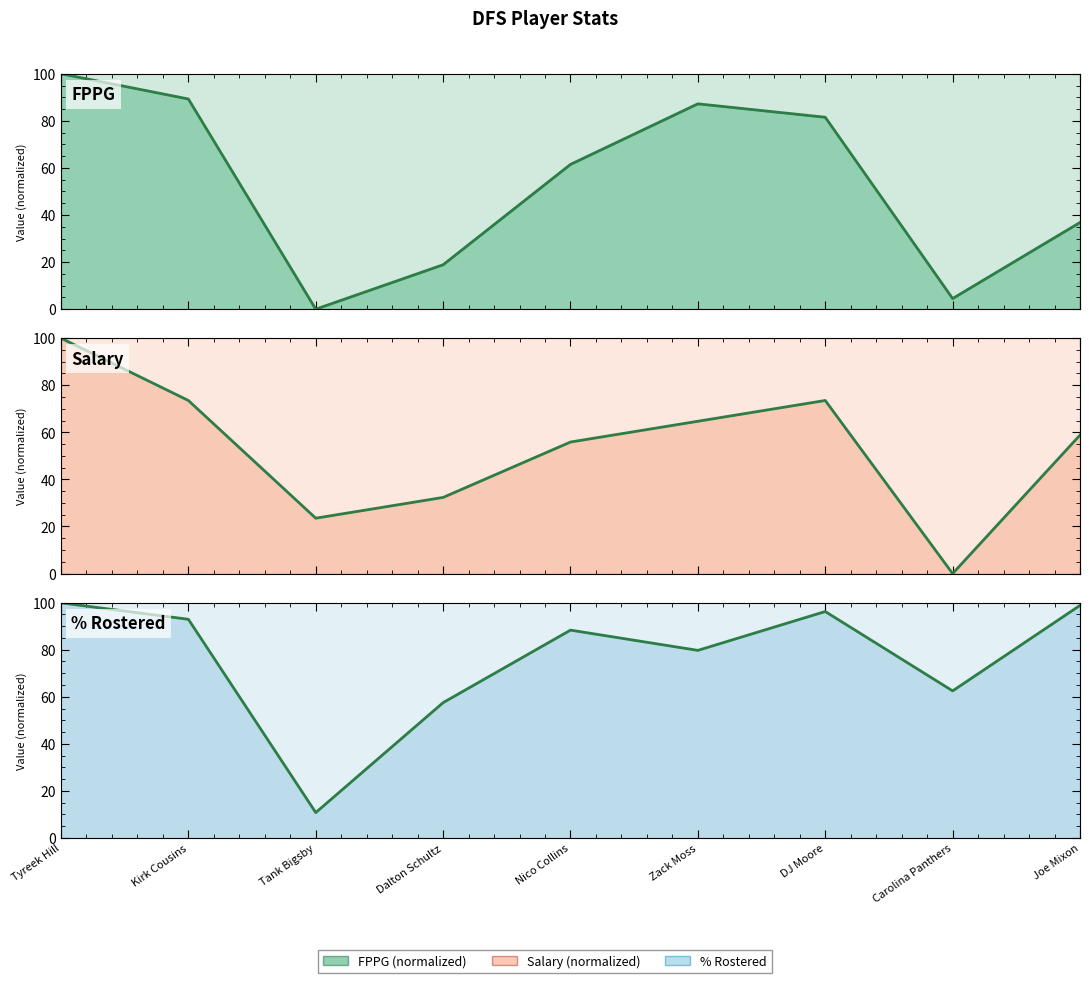

What is the difference between the maximum and minimum values in the Salary series?

100.0